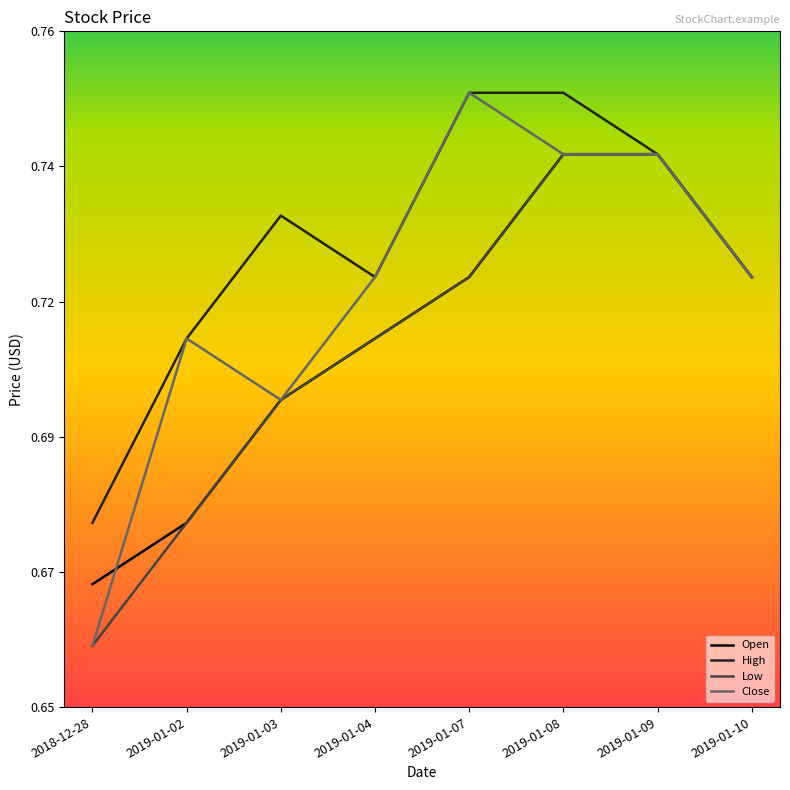

Does the chart display data point markers on the line(s)?

No